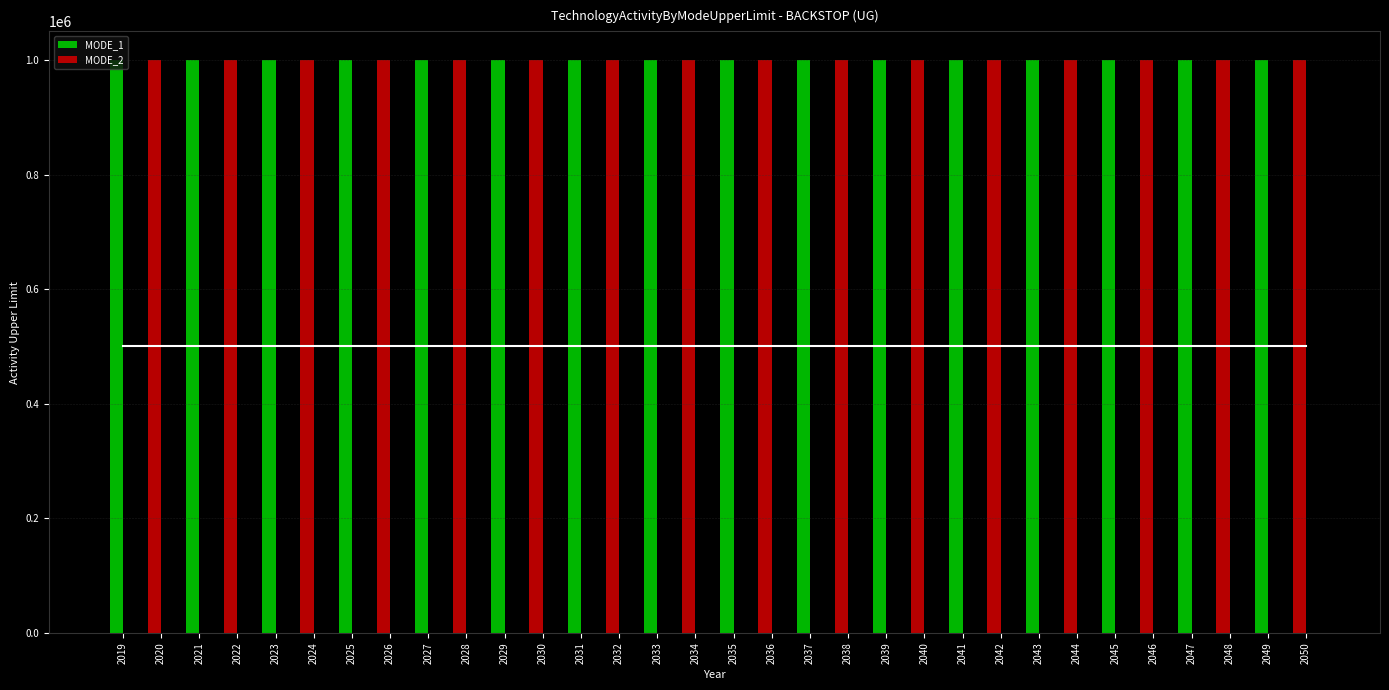

Does the chart contain any negative values?

No